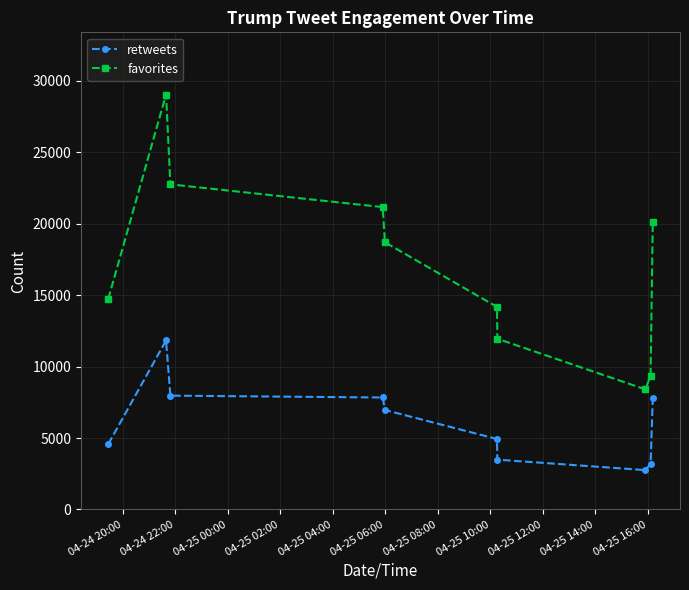

How many distinct data groups are displayed?

2